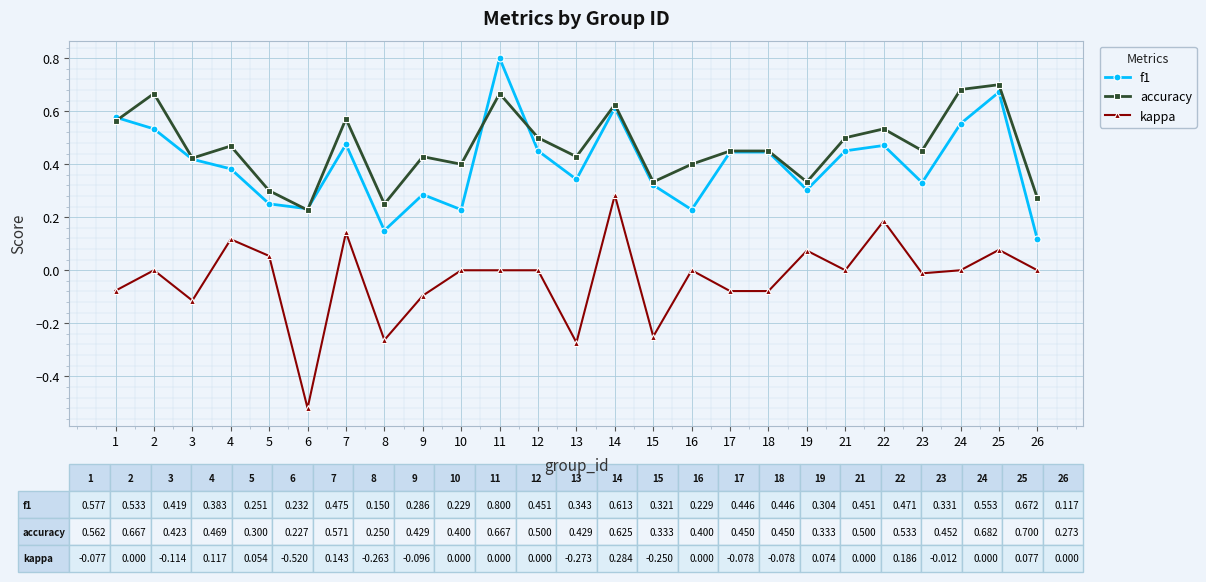

Which series changed the most between 2 and 25?

f1